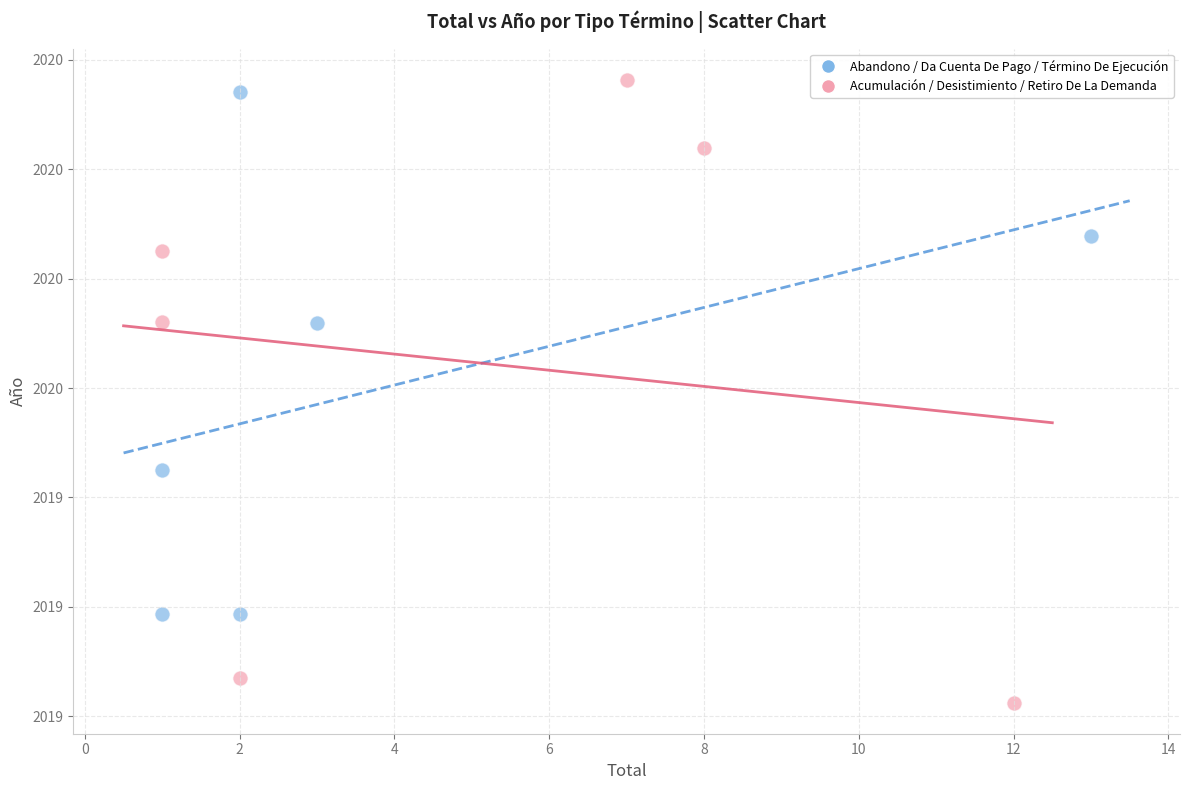

What are all the series names shown in the legend?

Abandono / Da Cuenta De Pago / Término De Ejecución, Acumulación / Desistimiento / Retiro De La Demanda